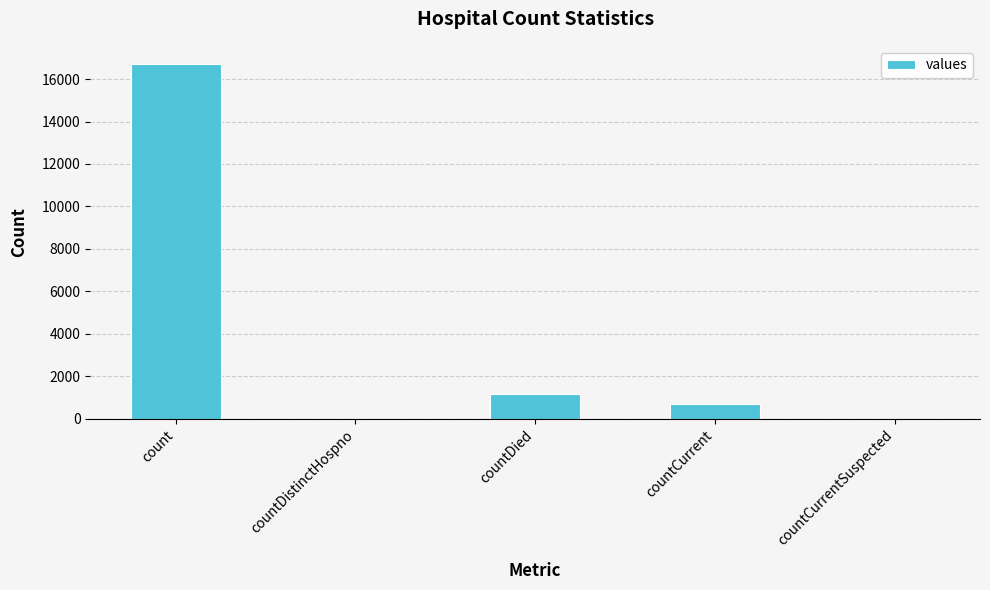

Reading left to right, transcribe all the data shown in this chart.

16729	0	1142	668	0